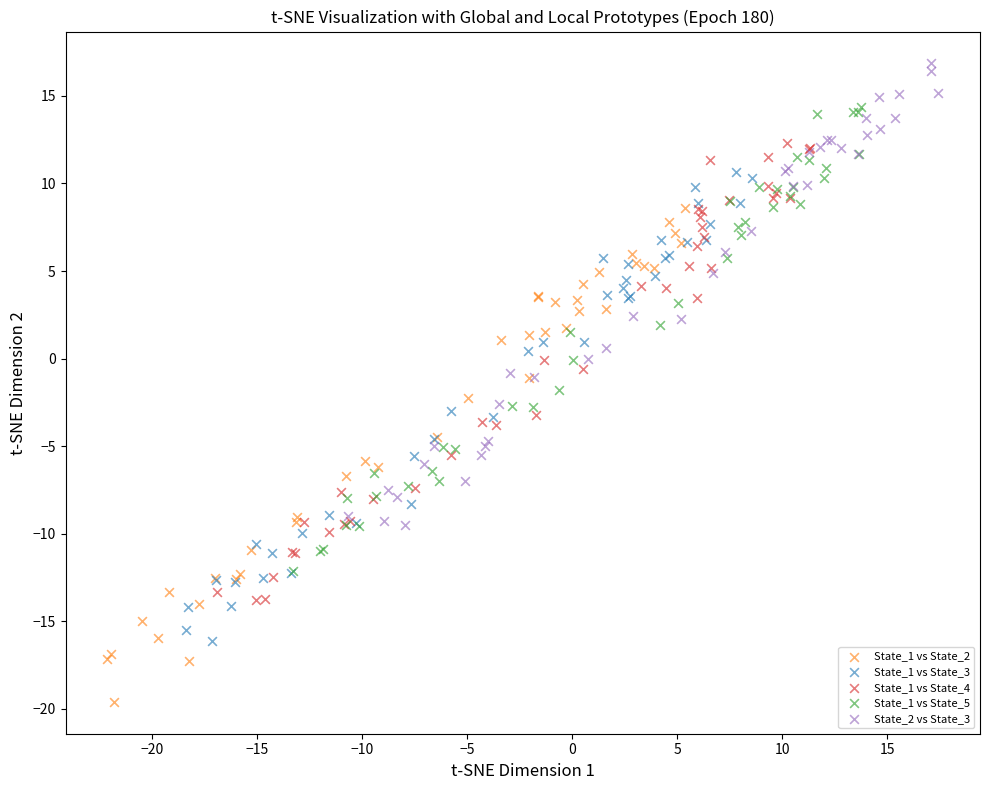

Which series contains the highest Y value?

State_2 vs State_3